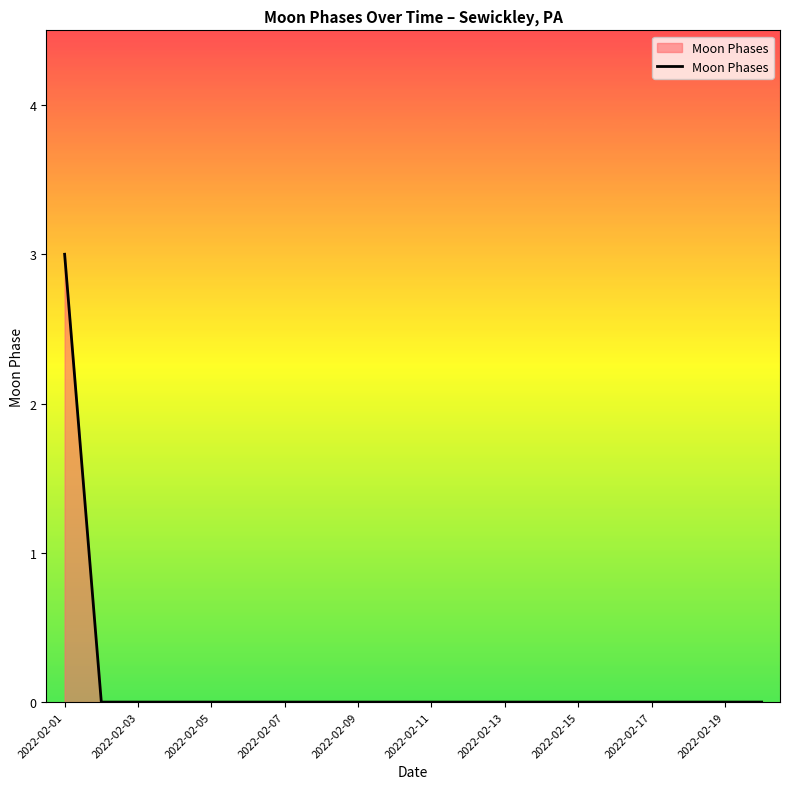

What is the maximum value shown in the chart?

3